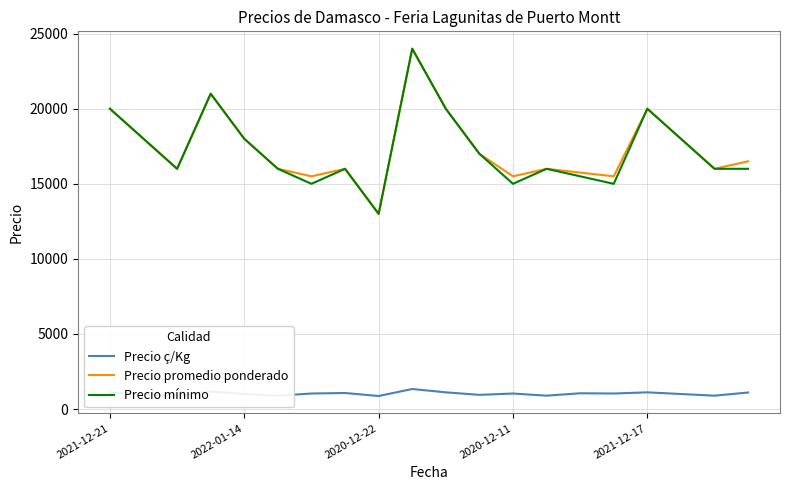

What is the maximum value for Precio ç/Kg?

1333